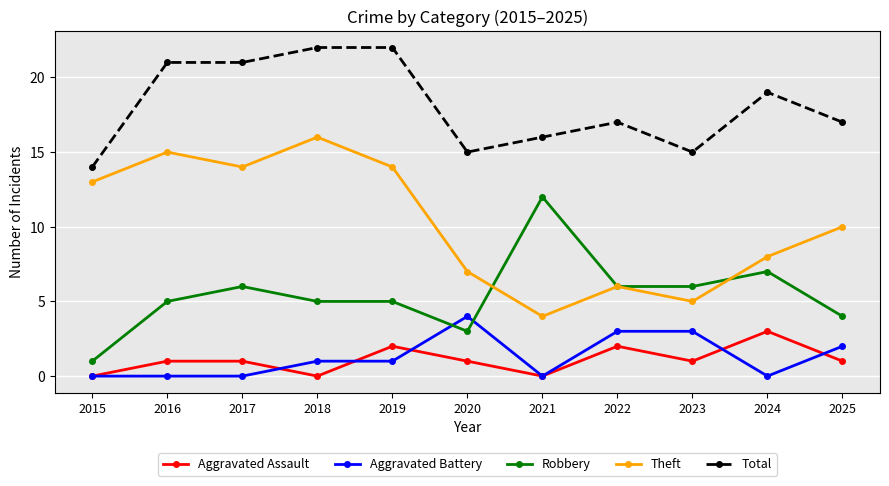

Reading left to right, extract all data points from this chart.

Aggravated Assault: 2015=0	2016=1	2017=1	2018=0	2019=2	2020=1	2021=0	2022=2	2023=1	2024=3	2025=1
Aggravated Battery: 2015=0	2016=0	2017=0	2018=1	2019=1	2020=4	2021=0	2022=3	2023=3	2024=0	2025=2
Robbery: 2015=1	2016=5	2017=6	2018=5	2019=5	2020=3	2021=12	2022=6	2023=6	2024=7	2025=4
Theft: 2015=13	2016=15	2017=14	2018=16	2019=14	2020=7	2021=4	2022=6	2023=5	2024=8	2025=10
Total: 2015=14	2016=21	2017=21	2018=22	2019=22	2020=15	2021=16	2022=17	2023=15	2024=19	2025=17